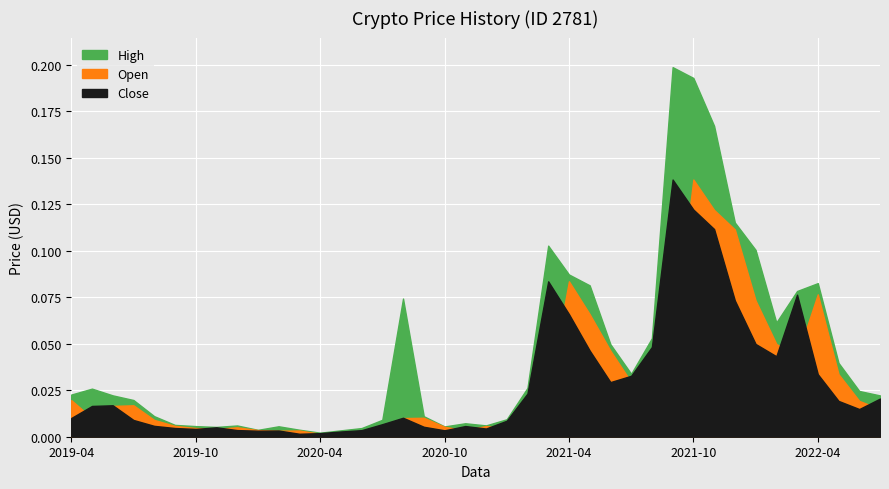

At how many categories does at least one series exceed 0?

40